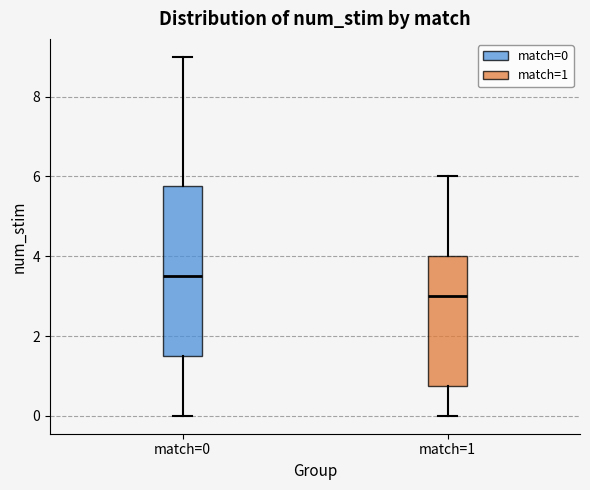

Reading left to right, transcribe this box plot: for each box, give where its median line is, the range the box spans, and where its two whiskers end, as read against the y-axis. The values are not printed on the chart, so give them approximately, as read against the axis.

match=0: median 3.6, box 1.6 to 5.8, whiskers 0.0 to 9.0
match=1: median 3.0, box 0.8 to 4.0, whiskers 0.0 to 6.0